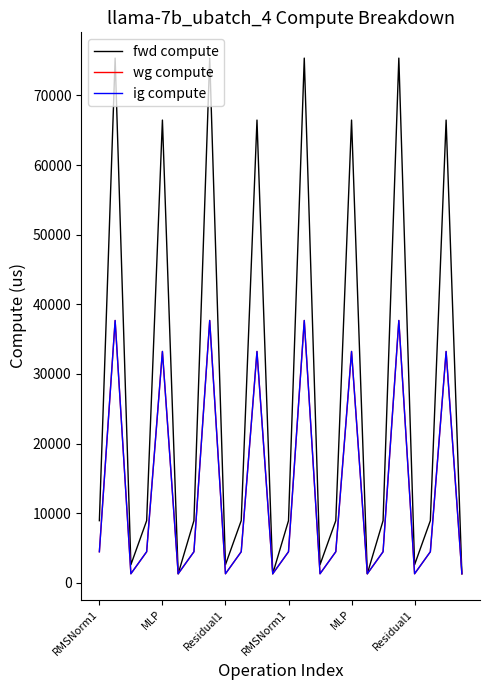

What is the label of the 5th point from the right?

19